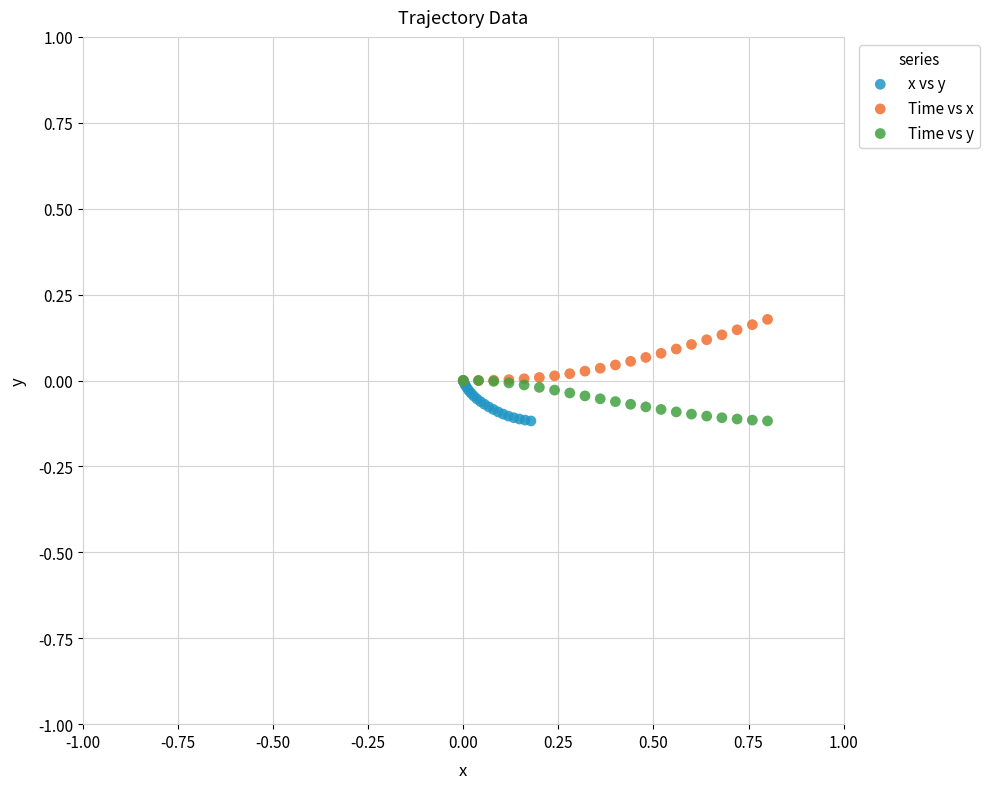

Which series reaches the maximum Y coordinate?

Time vs x